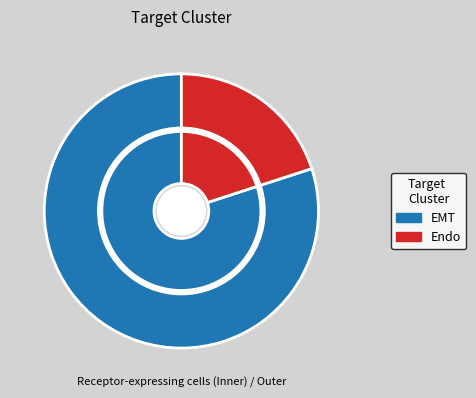

The Endo slice represents 5% of the pie. True or false?

False